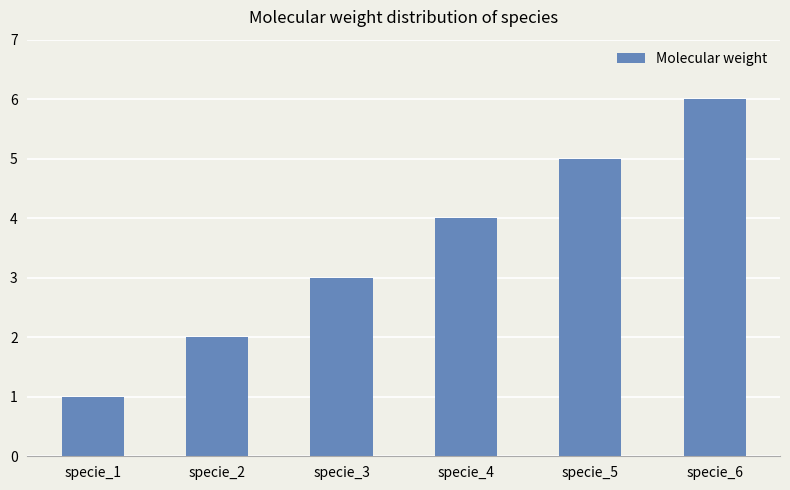

Reading right to left, list all the values displayed in this chart.

specie_6=6	specie_5=5	specie_4=4	specie_3=3	specie_2=2	specie_1=1